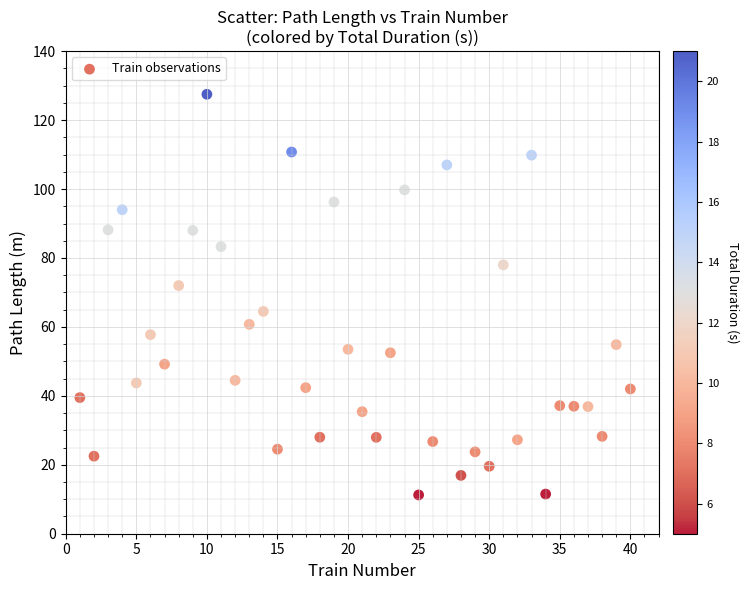

What Y value in the scatter plot is closest to 69?

72.0